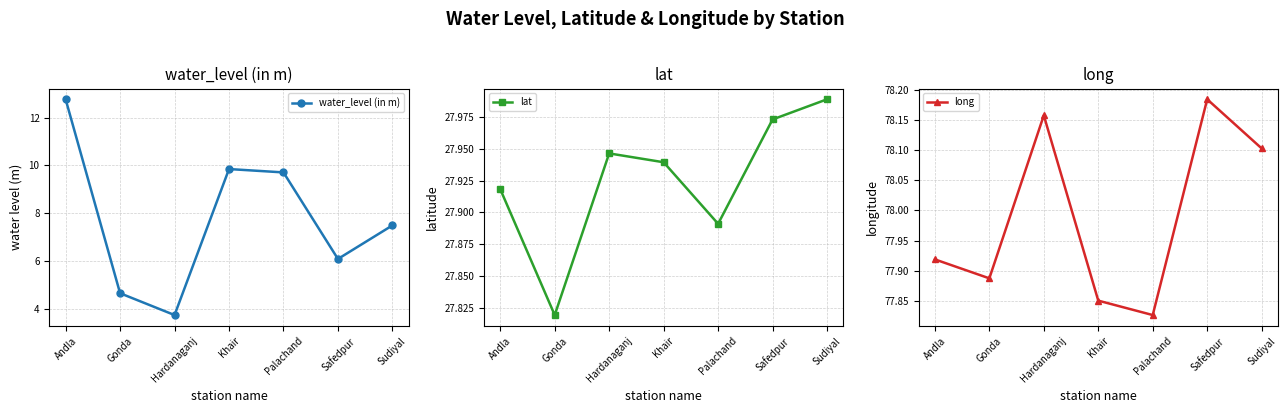

What is the sum of the water_level (in m) values at Gonda and Safedpur?

10.8